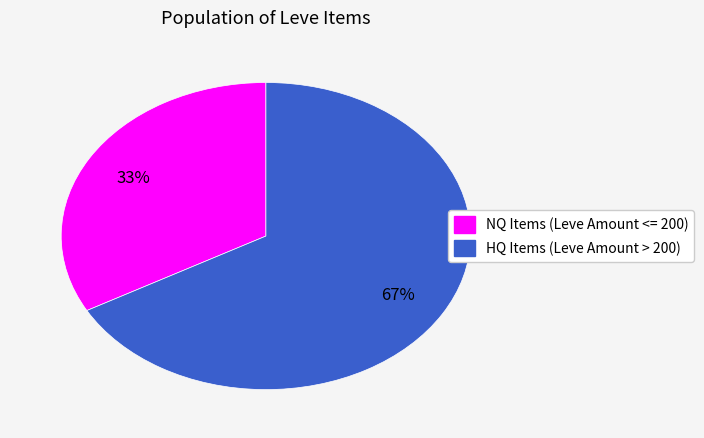

To the nearest percent, what is the average slice percentage?

50%